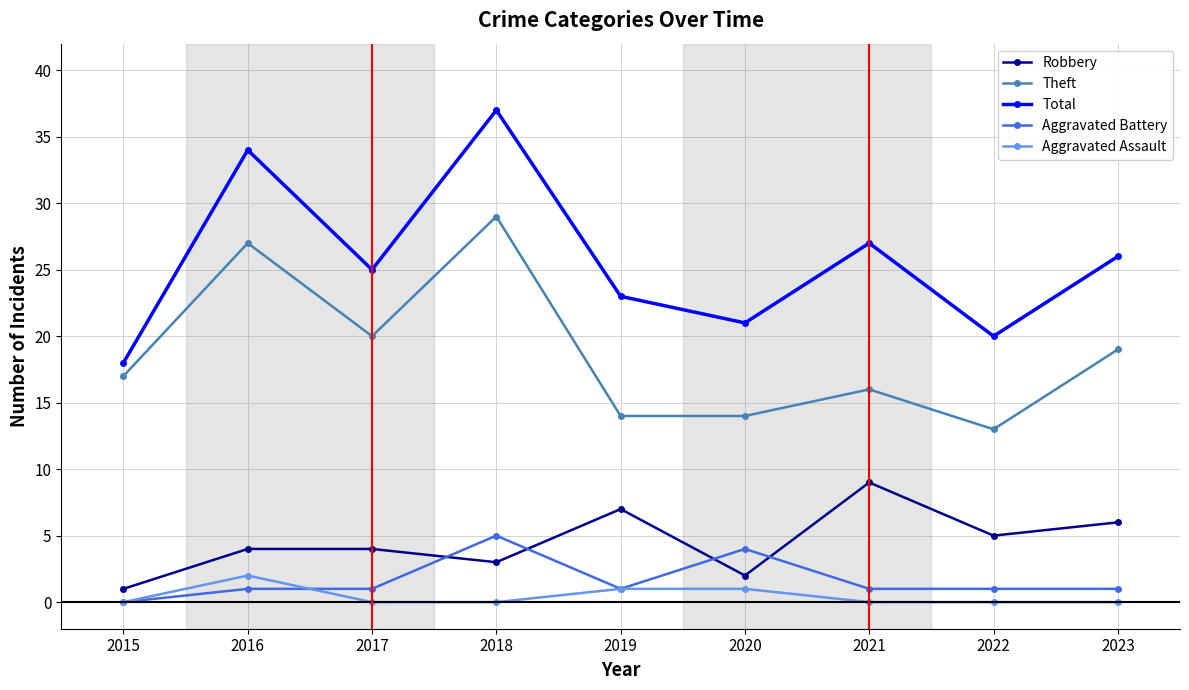

Is it true that Theft equals 20 at 2017?

True